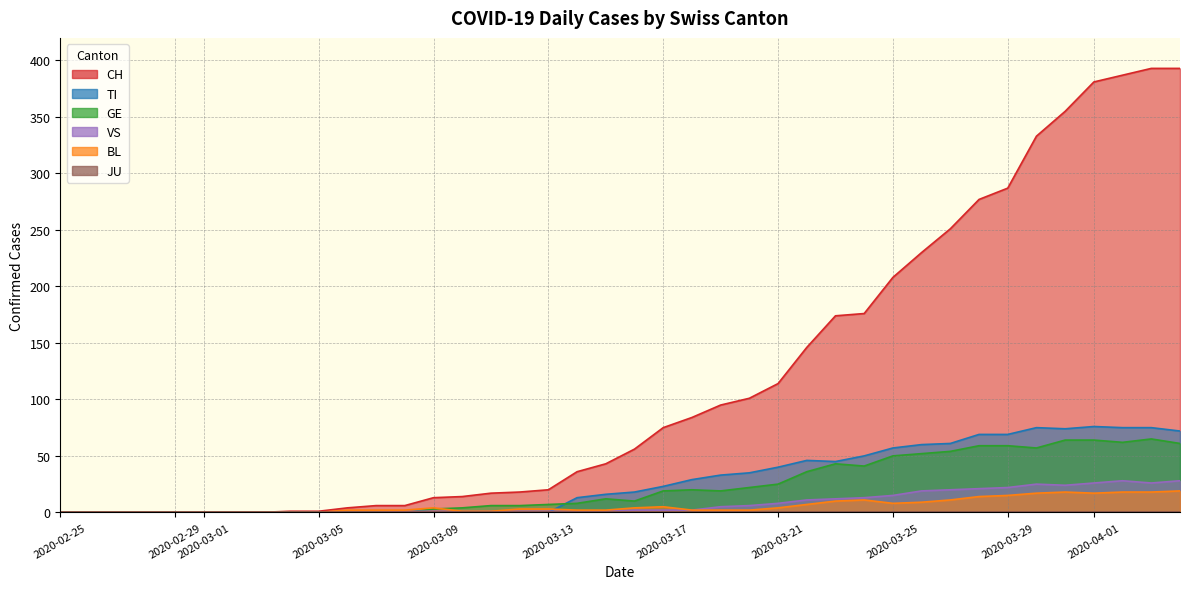

True or false: GE and VS intersect in this chart.

True